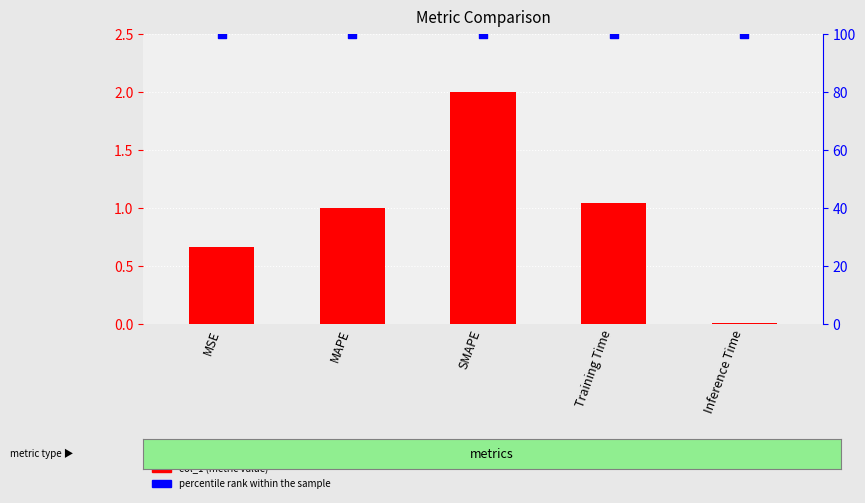

What is the total value across all series at SMAPE?

102.0